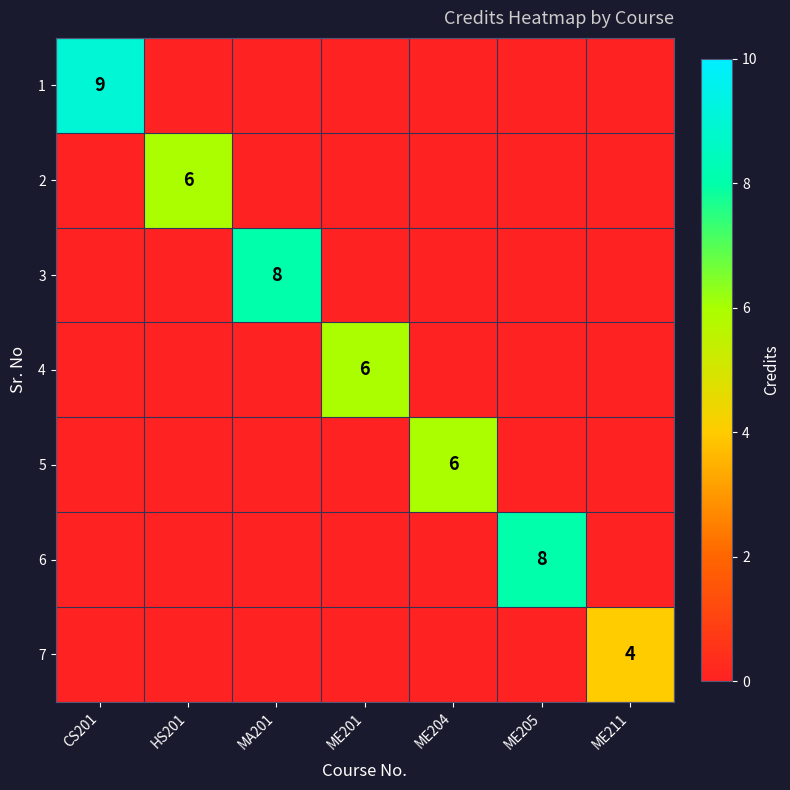

True or false: 2 has a value of 0 at ME211.

True